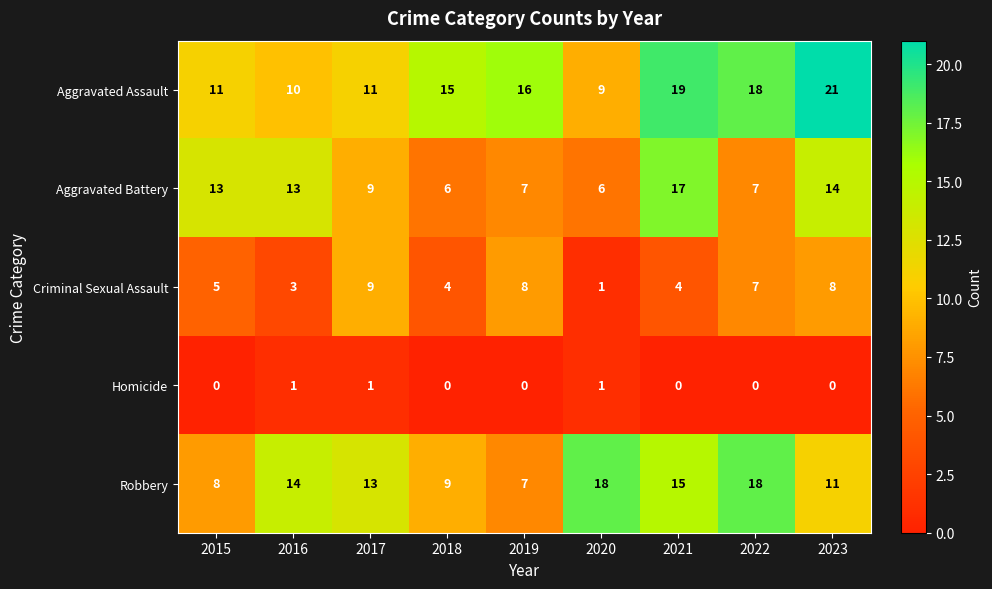

What is the total value across all series at 2019?

38